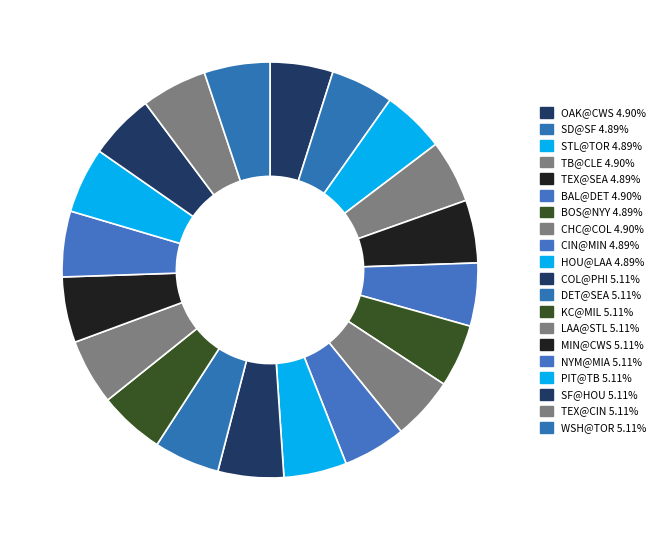

To the nearest percent, what percentage of the pie is NYM@MIA?

5%